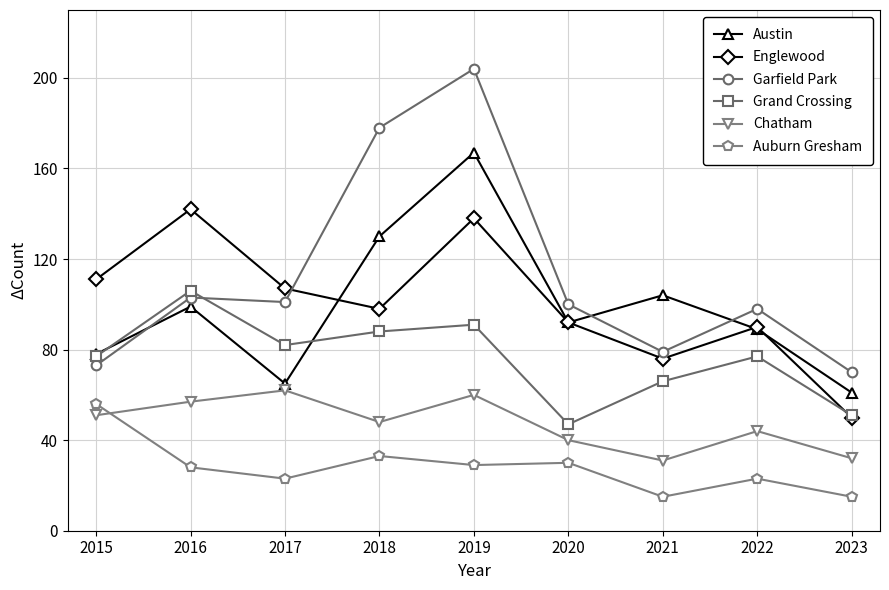

Reading left to right, transcribe all the data shown in this chart.

Austin: 2015=78	2016=99	2017=65	2018=130	2019=167	2020=92	2021=104	2022=89	2023=61
Englewood: 2015=111	2016=142	2017=107	2018=98	2019=138	2020=92	2021=76	2022=90	2023=50
Garfield Park: 2015=73	2016=103	2017=101	2018=178	2019=204	2020=100	2021=79	2022=98	2023=70
Grand Crossing: 2015=77	2016=106	2017=82	2018=88	2019=91	2020=47	2021=66	2022=77	2023=51
Chatham: 2015=51	2016=57	2017=62	2018=48	2019=60	2020=40	2021=31	2022=44	2023=32
Auburn Gresham: 2015=56	2016=28	2017=23	2018=33	2019=29	2020=30	2021=15	2022=23	2023=15